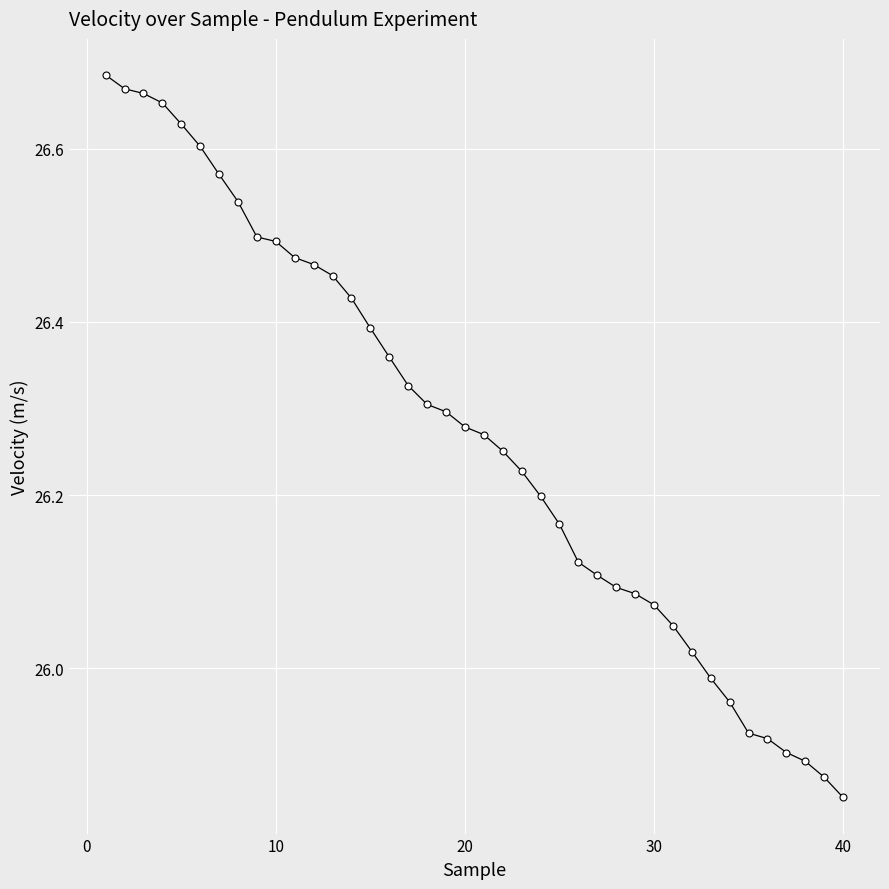

What is the difference between the maximum and minimum values?

0.8